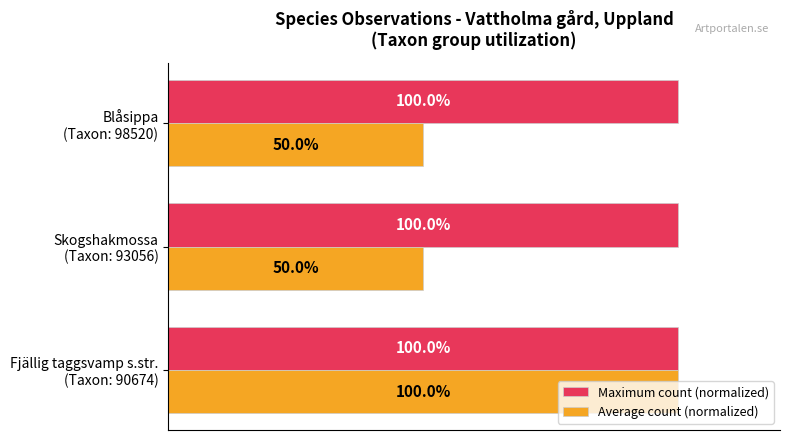

Which series has the widest spread of values?

Average count (normalized)